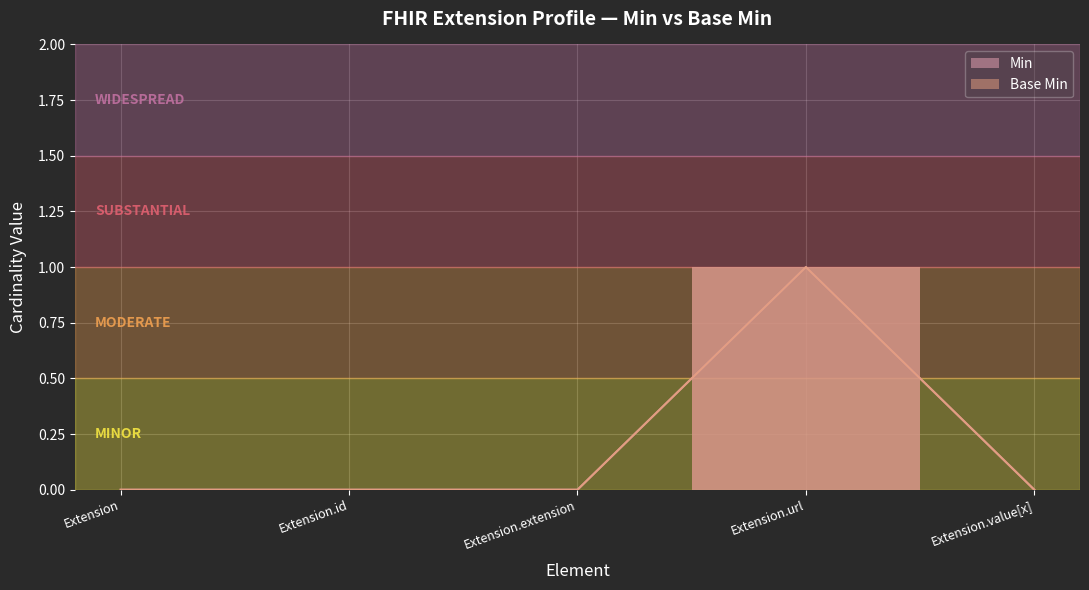

True or false: Min has a value of 0 at Extension.id.

False